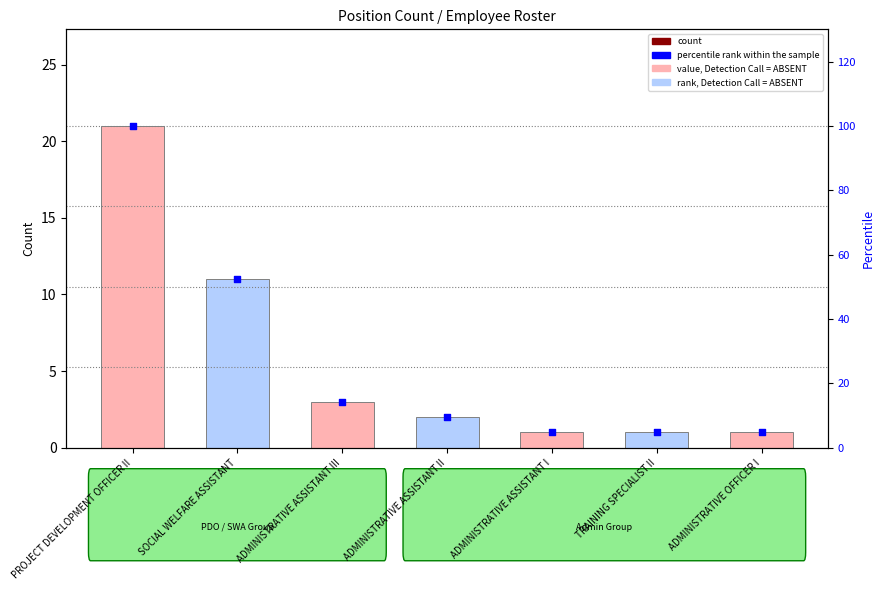

Which series has the largest Y range (max minus min)?

percentile rank within the sample